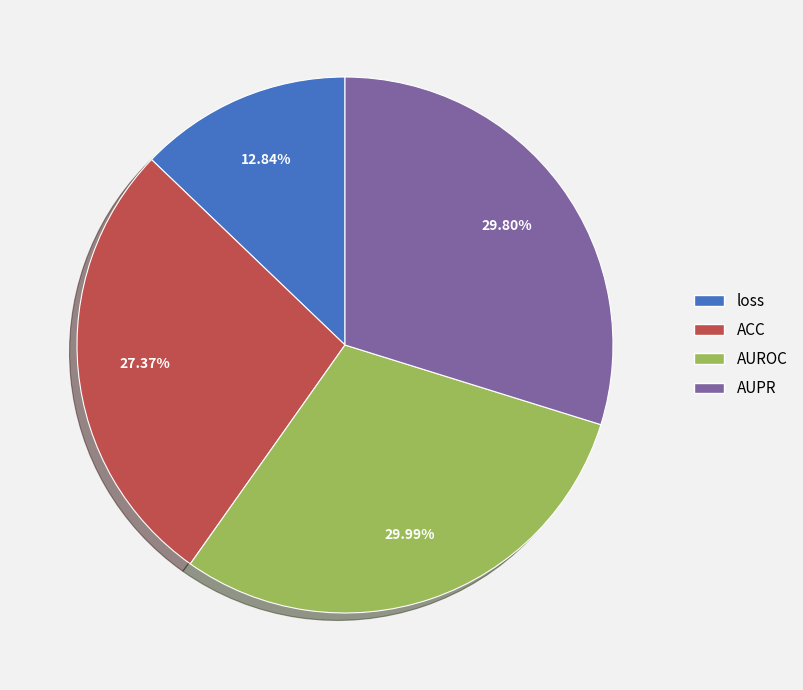

To the nearest percent, what is the combined percentage of loss and AUPR?

43%